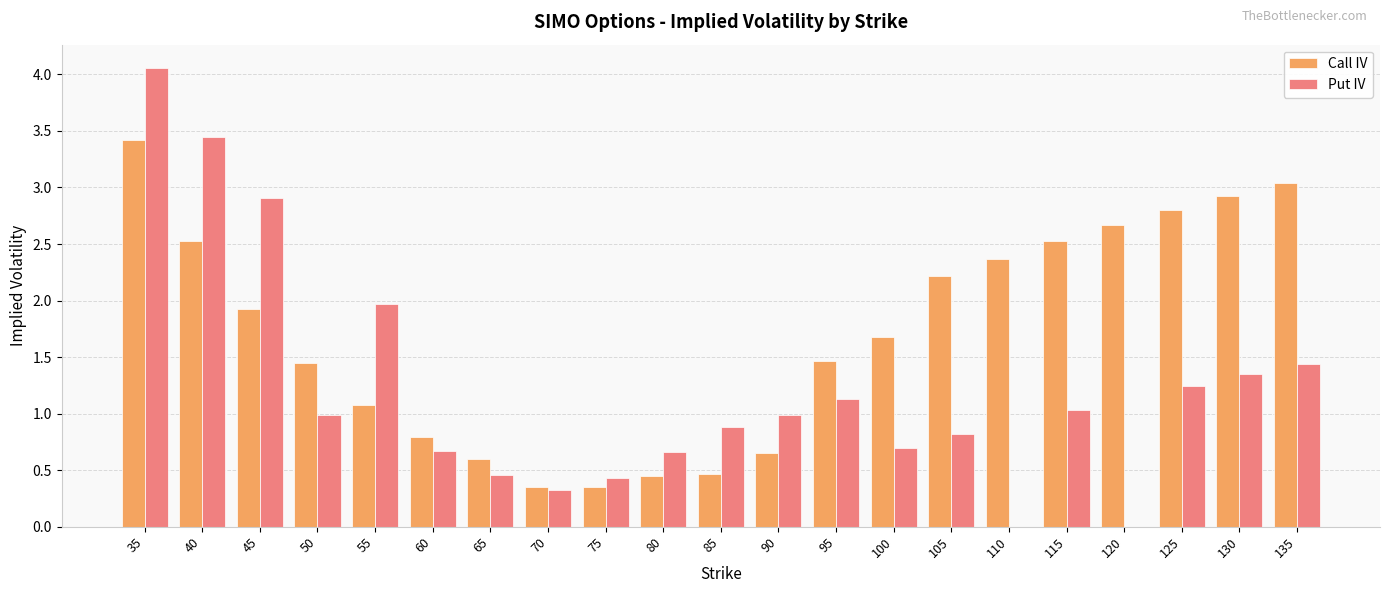

Where is Call IV nearest to the value 1?

55